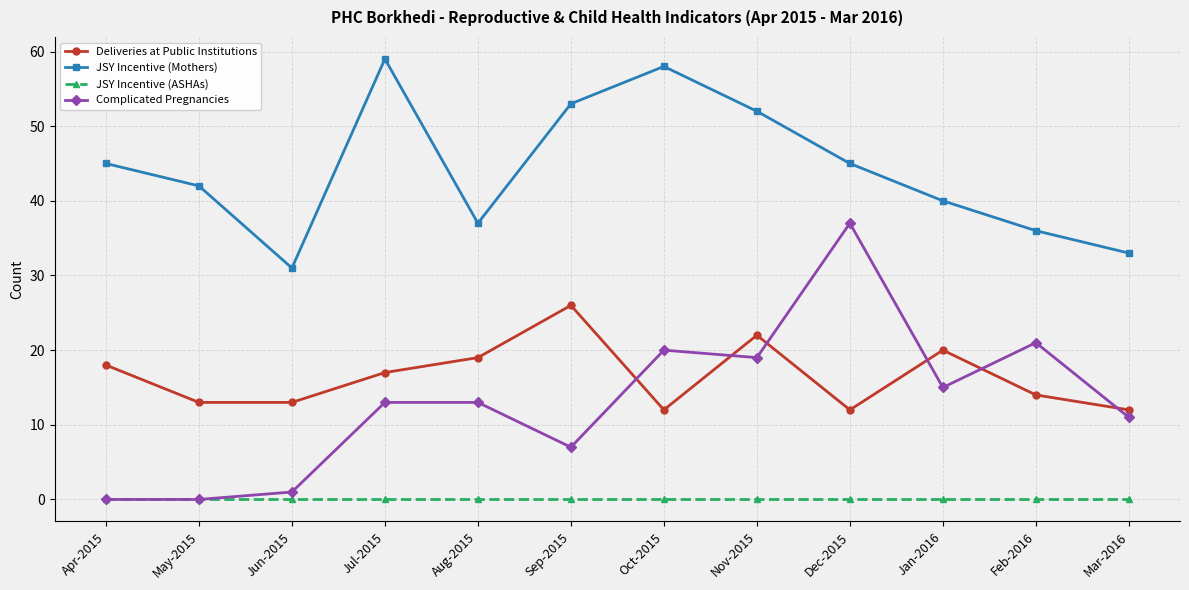

Is the value of Complicated Pregnancies at Oct-2015 greater than the value of JSY Incentive (Mothers) at Sep-2015?

No